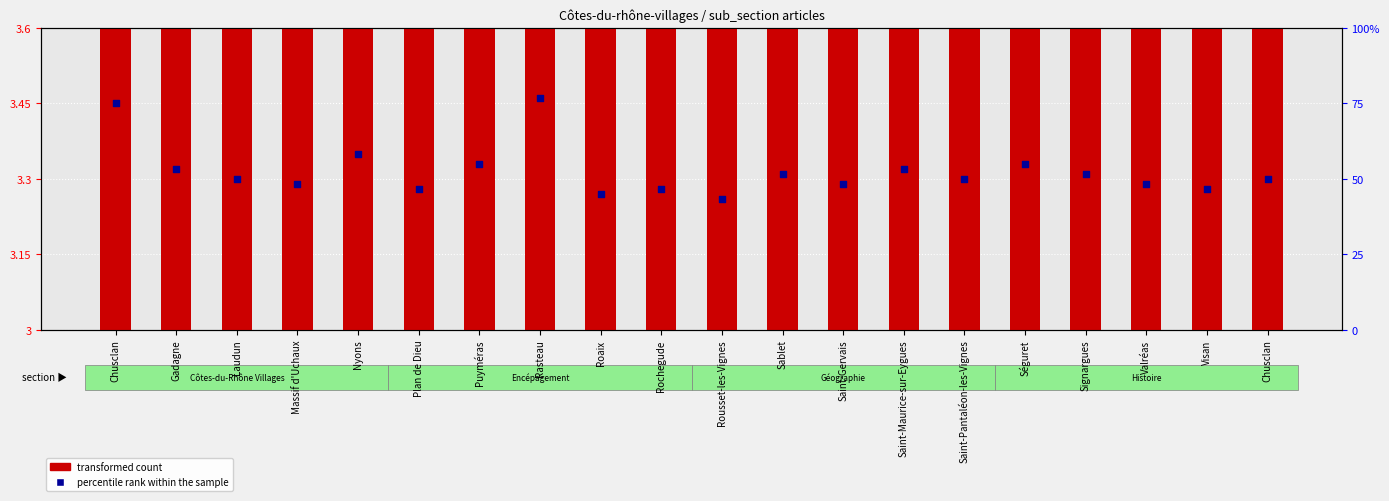

At which category is the sum across all series the highest?

Visan